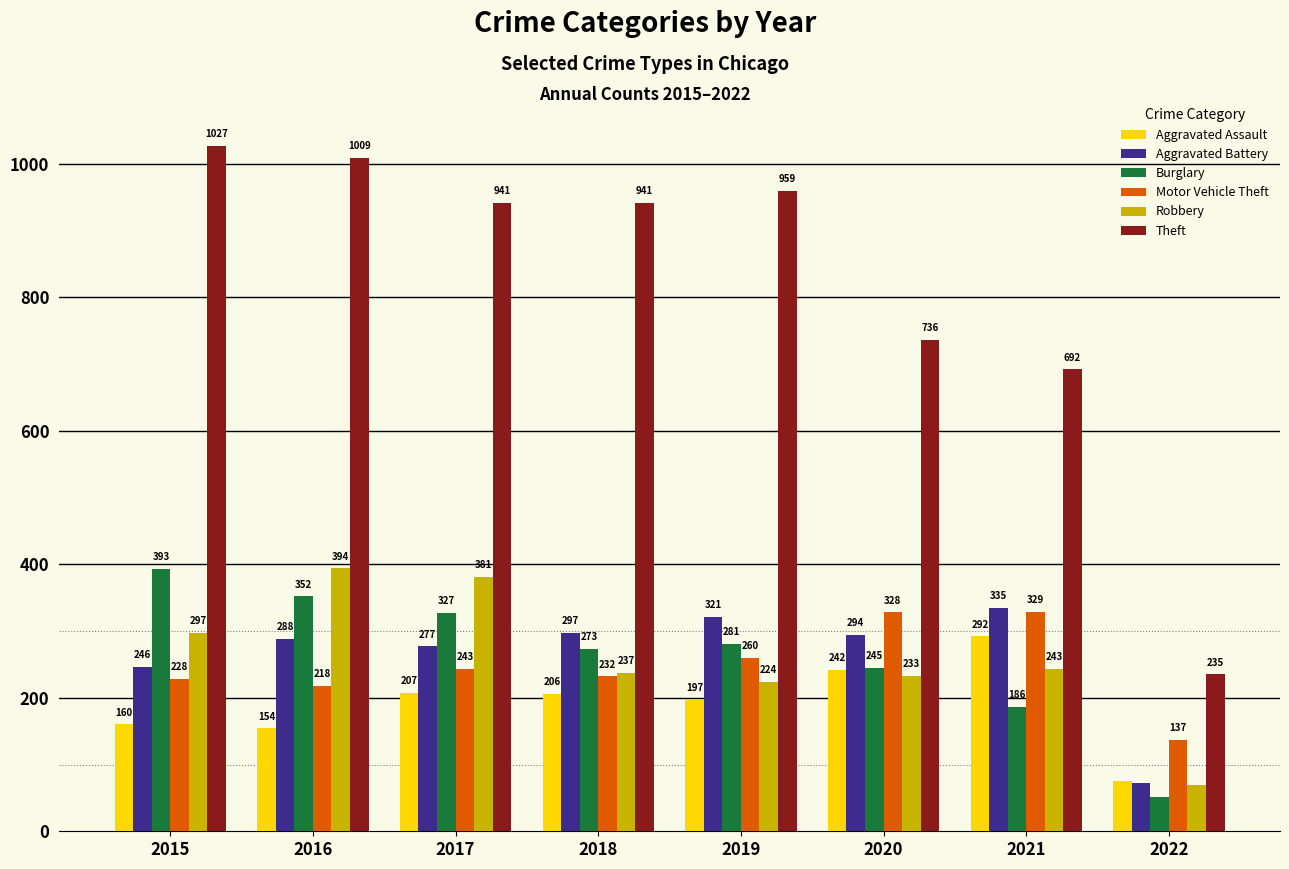

List the series in order of their peak value, highest first.

Theft, Robbery, Burglary, Aggravated Battery, Motor Vehicle Theft, Aggravated Assault